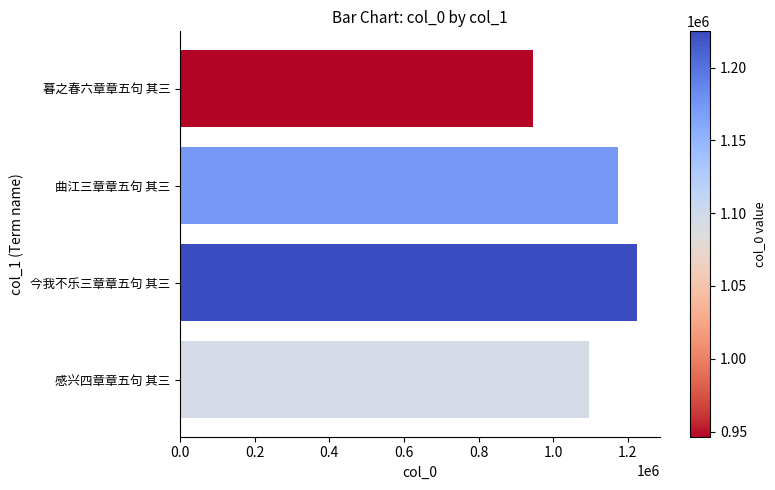

Approximately how many times larger is the value at 今我不乐三章章五句 其三 compared to 曲江三章章五句 其三?

1.0